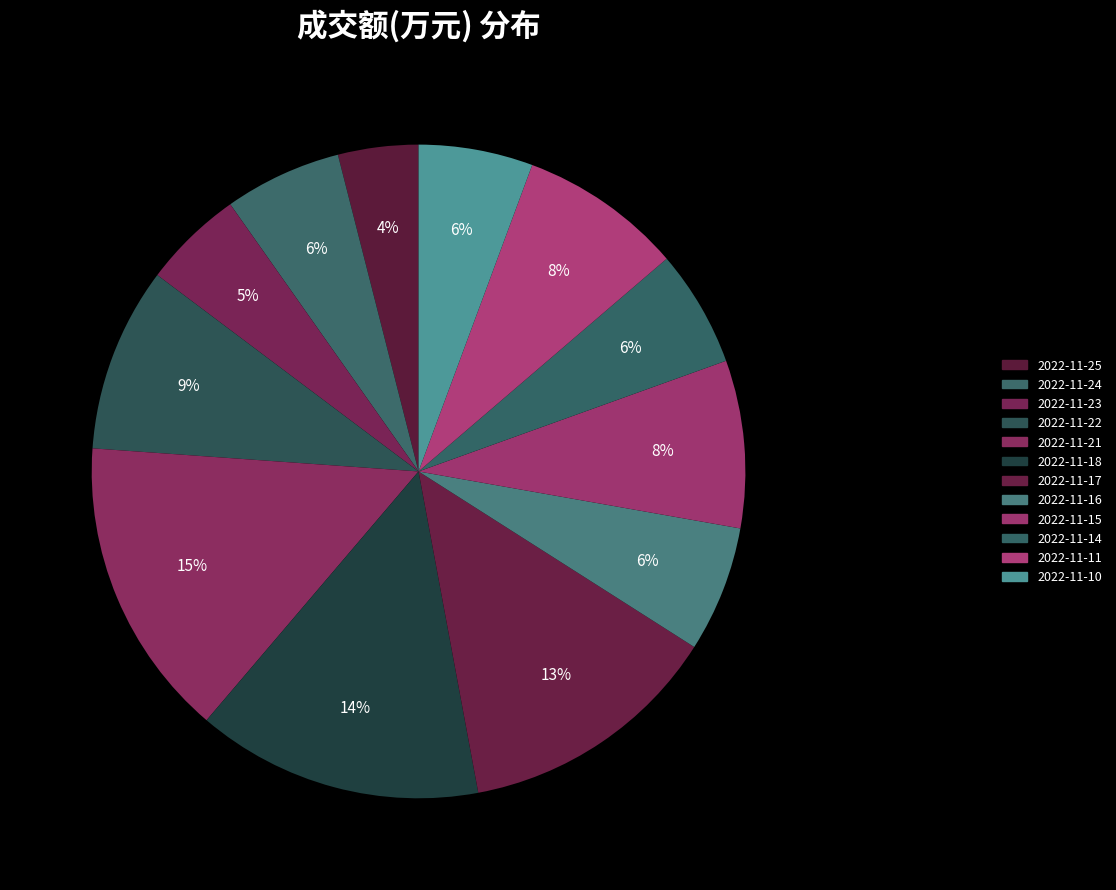

To the nearest percent, what is the average slice percentage?

8%